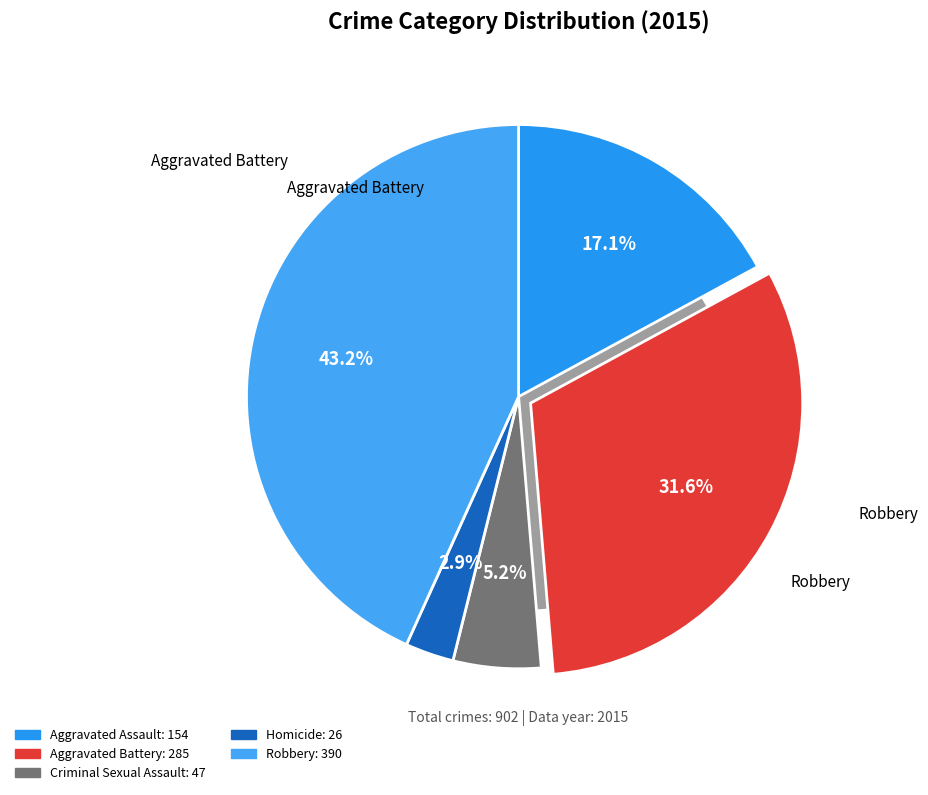

To the nearest percent, what is the combined percentage of Aggravated Assault and Criminal Sexual Assault?

22%